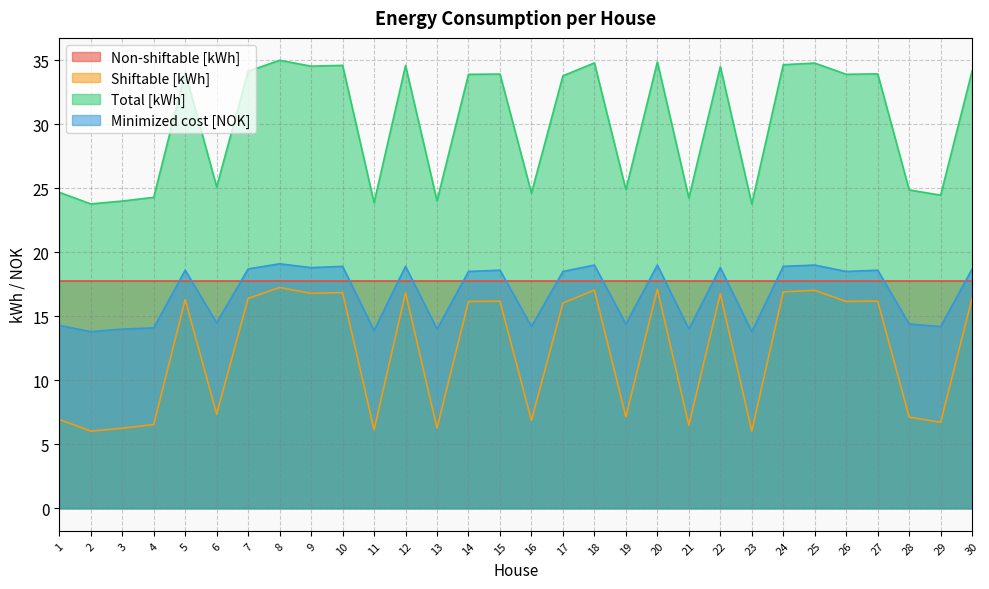

True or false: Total [kWh] and Shiftable [kWh] intersect in this chart.

False